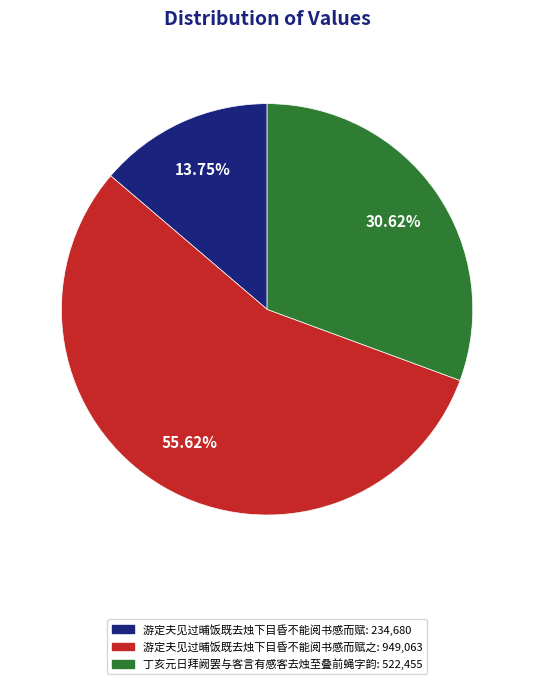

Is there a majority slice in this chart?

Yes